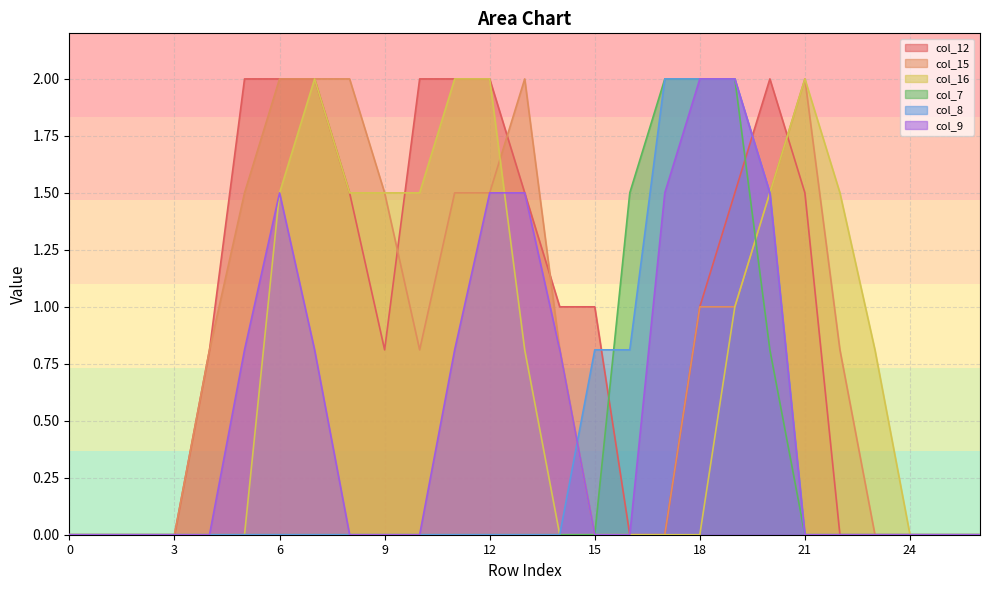

How many times do col_16 and col_9 cross each other?

1